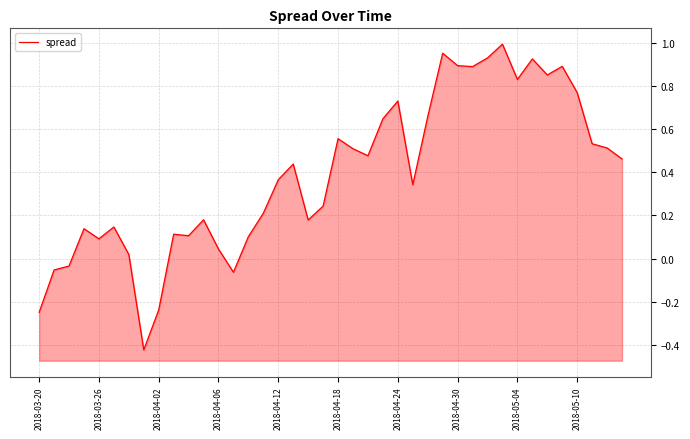

Is it true that the value at 2018-04-12 is 0.4?

True